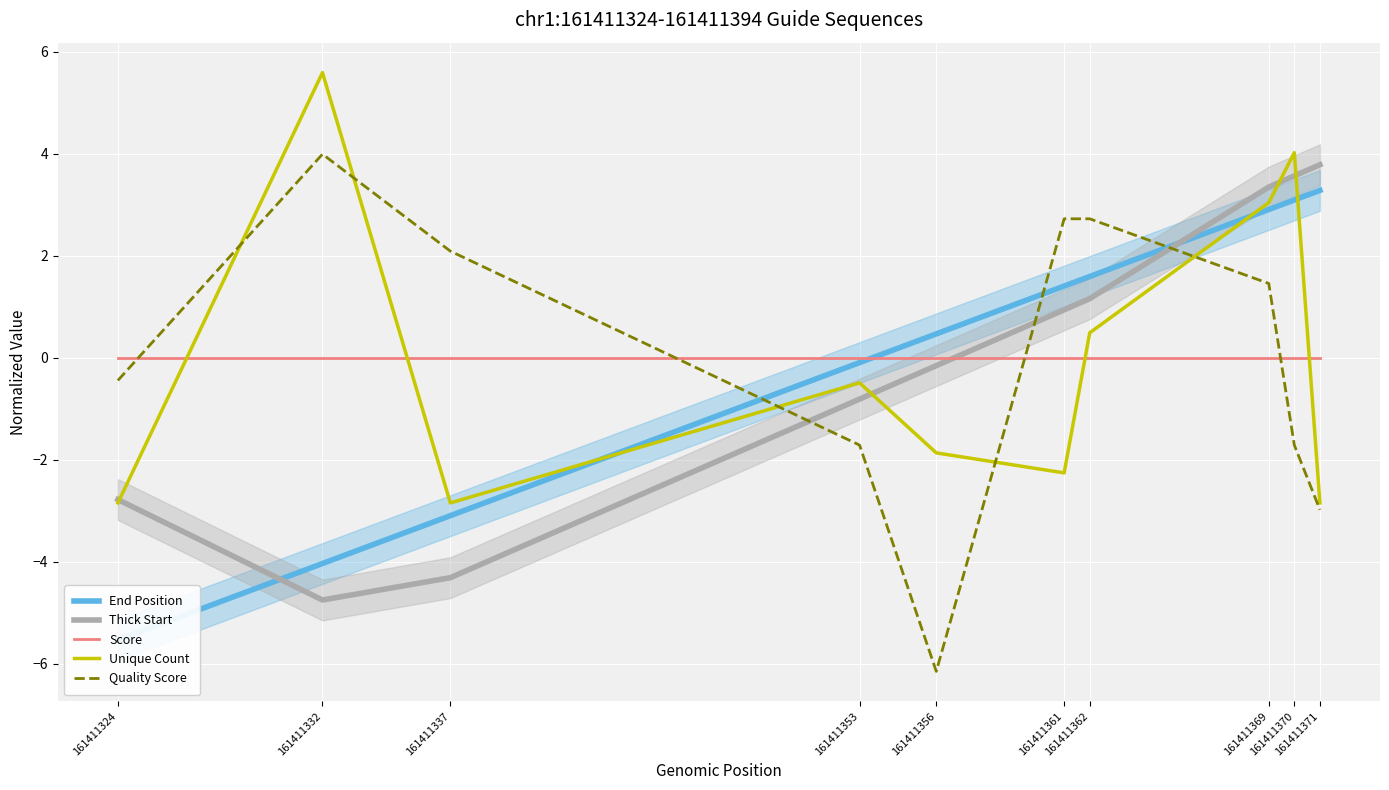

Reading left to right, list all the values displayed in this chart.

End Position: -5.5	-4.0	-3.1	-0.1	0.5	1.4	1.6	2.9	3.1	3.3
Thick Start: -2.8	-4.7	-4.3	-0.8	-0.2	0.9	1.2	3.3	3.6	3.8
Score: 0.0	0.0	0.0	0.0	0.0	0.0	0.0	0.0	0.0	0.0
Unique Count: -2.8	5.6	-2.8	-0.5	-1.9	-2.3	0.5	3.0	4.0	-2.8
Quality Score: -0.4	4.0	2.1	-1.7	-6.1	2.7	2.7	1.5	-1.7	-3.0